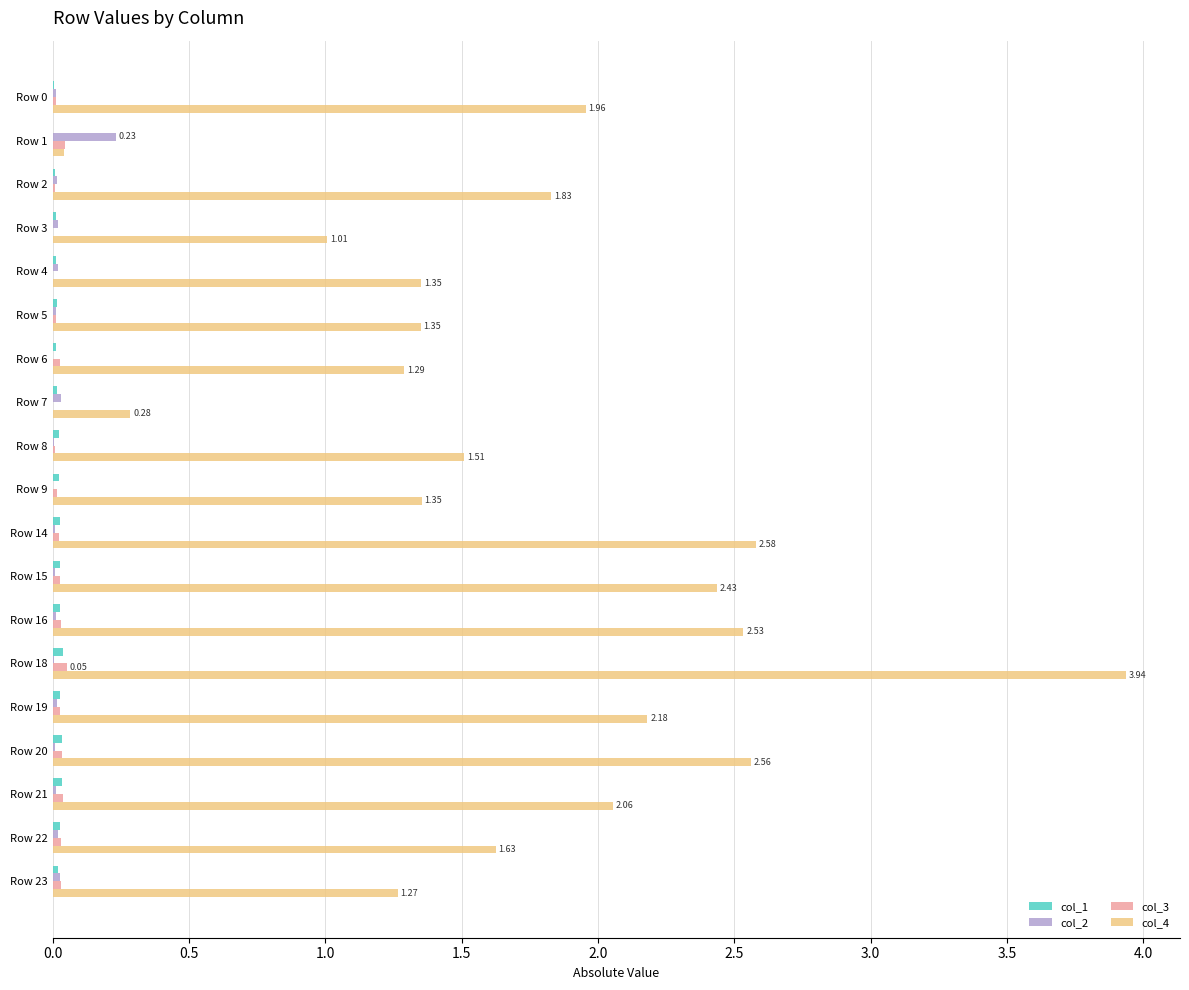

What is the sum of all col_3 values?

0.4